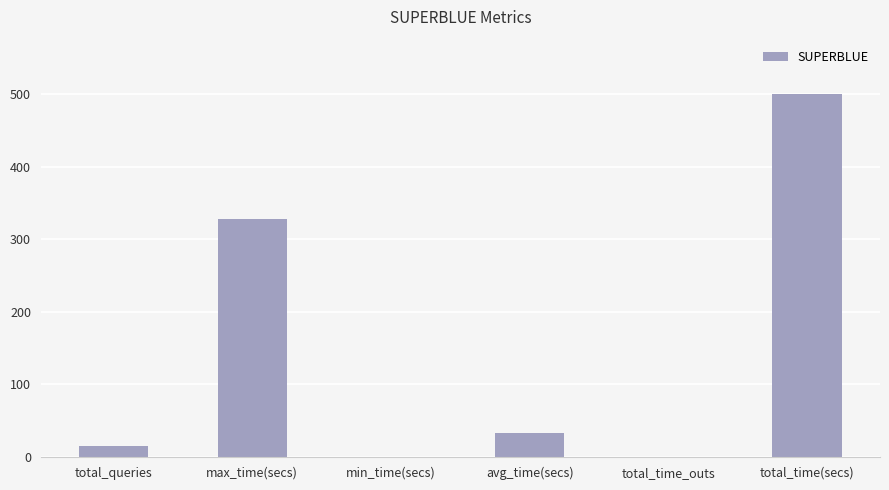

What is the sum of all values?

875.7